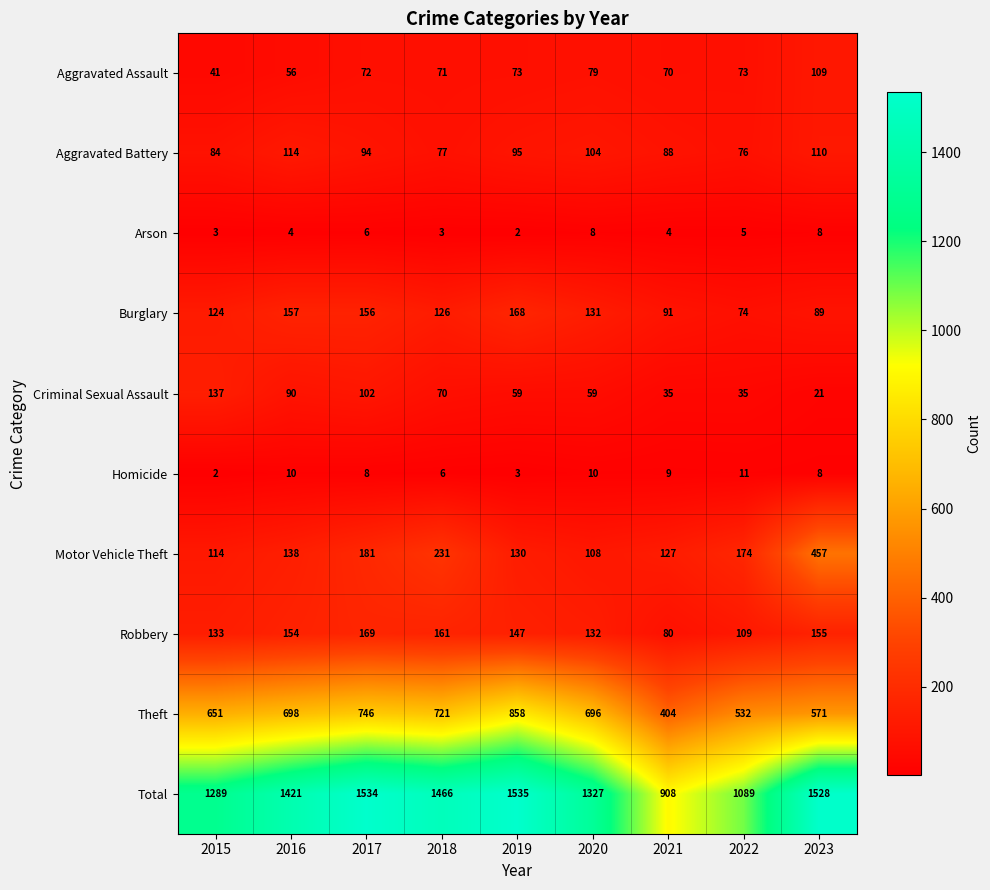

What is the sum of the Robbery values at 2016 and 2015?

287